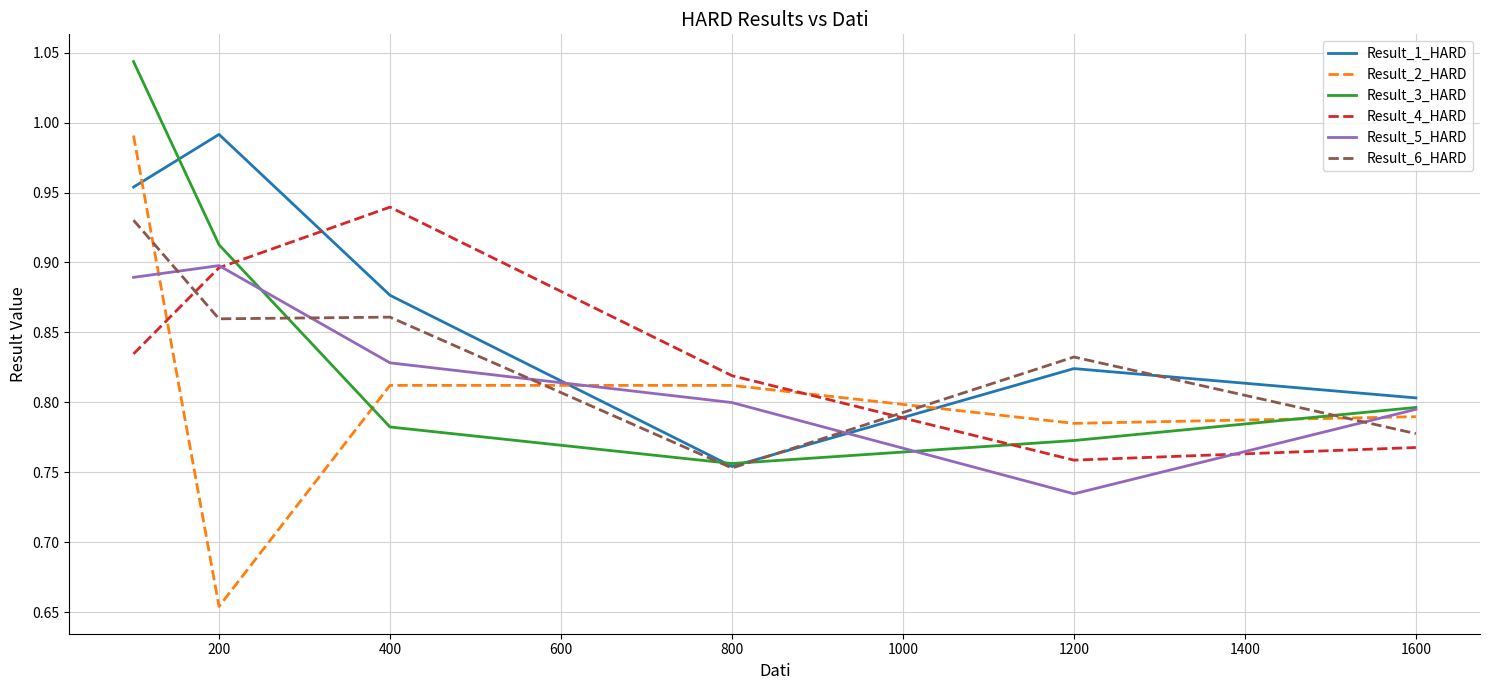

True or false: Result_2_HARD and Result_3_HARD cross at least once.

True